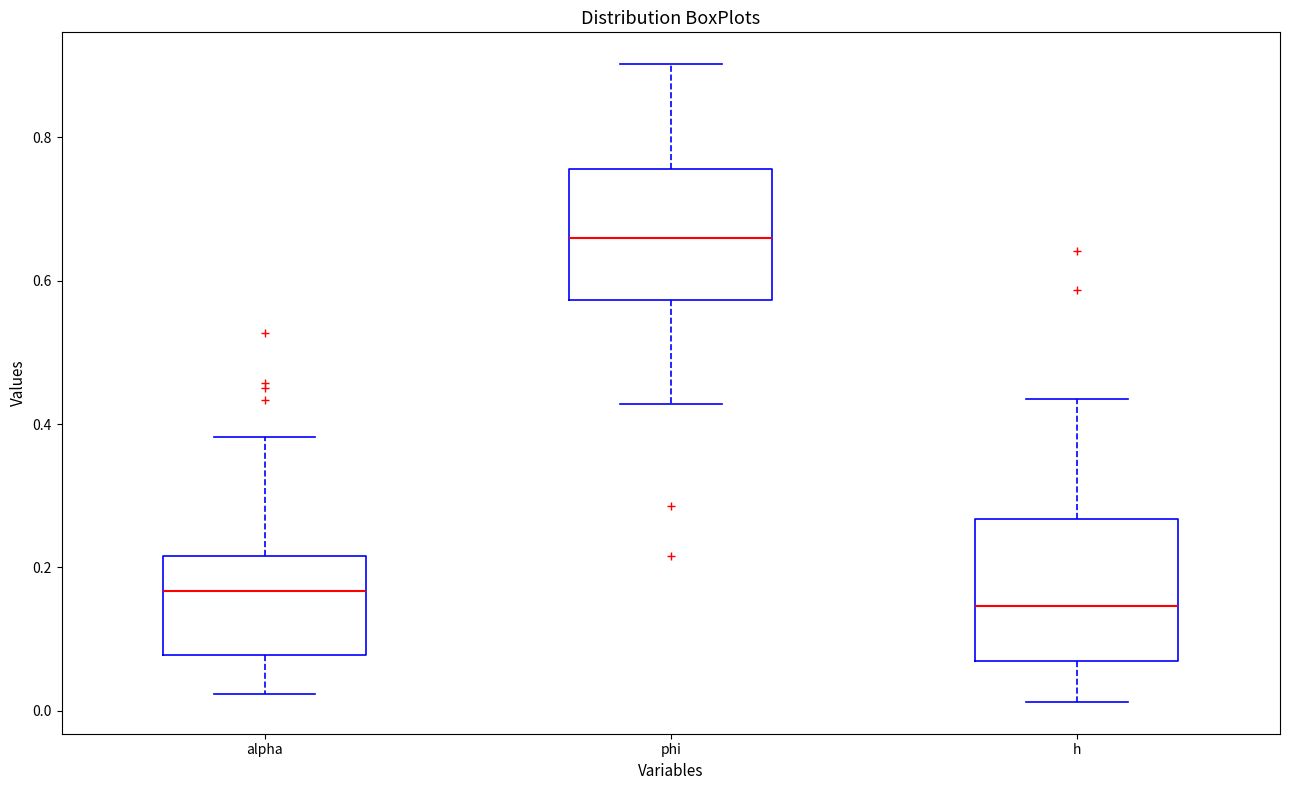

Reading left to right, read every box against the y-axis: the position of its median line, the range the box covers, and the ends of its whiskers. The values are not printed on the chart, so give them approximately, as read against the axis.

alpha: median 0.16, box 0.08 to 0.22, whiskers 0.02 to 0.38
phi: median 0.66, box 0.58 to 0.76, whiskers 0.42 to 0.90
h: median 0.14, box 0.06 to 0.26, whiskers 0.02 to 0.44